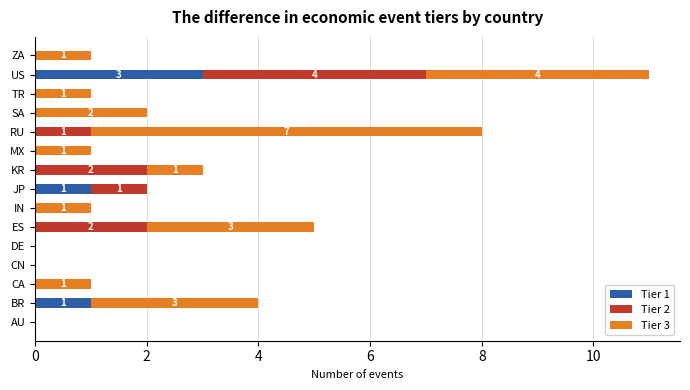

What are all the series names shown in the legend?

Tier 1, Tier 2, Tier 3